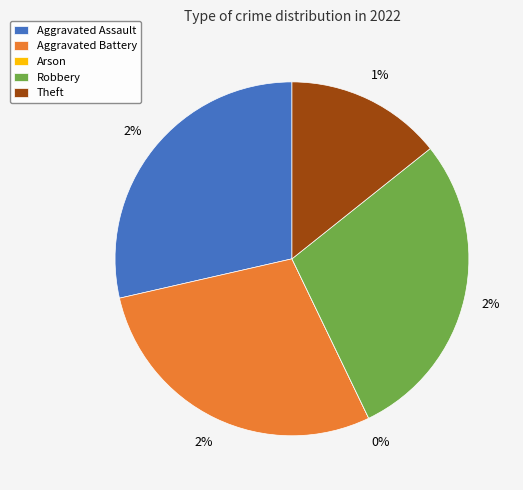

To the nearest percent, what percentage of the pie is Robbery?

29%